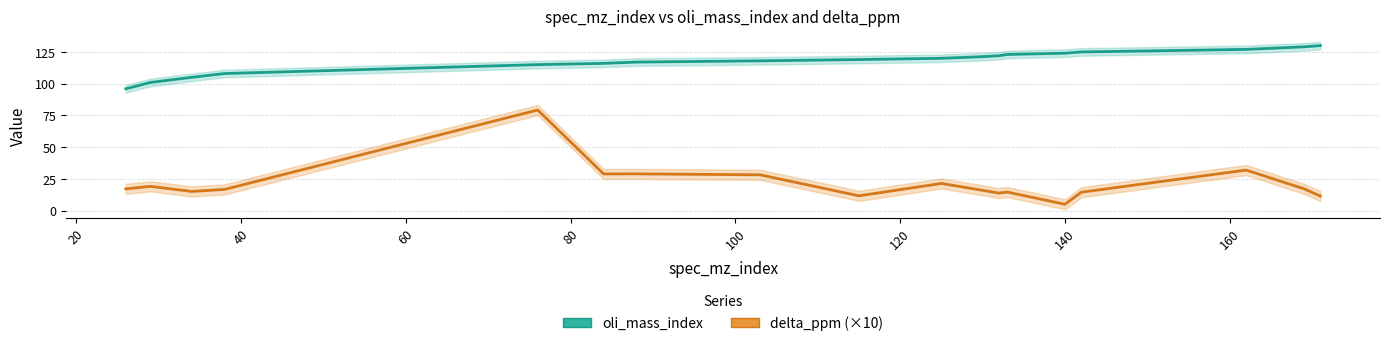

True or false: delta_ppm (×10) and oli_mass_index intersect in this chart.

False